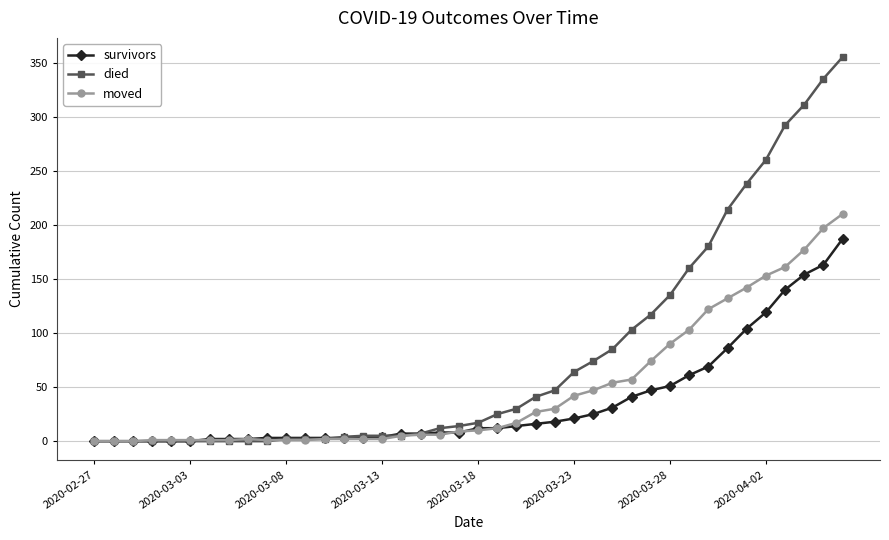

How many lines are shown in the chart?

3